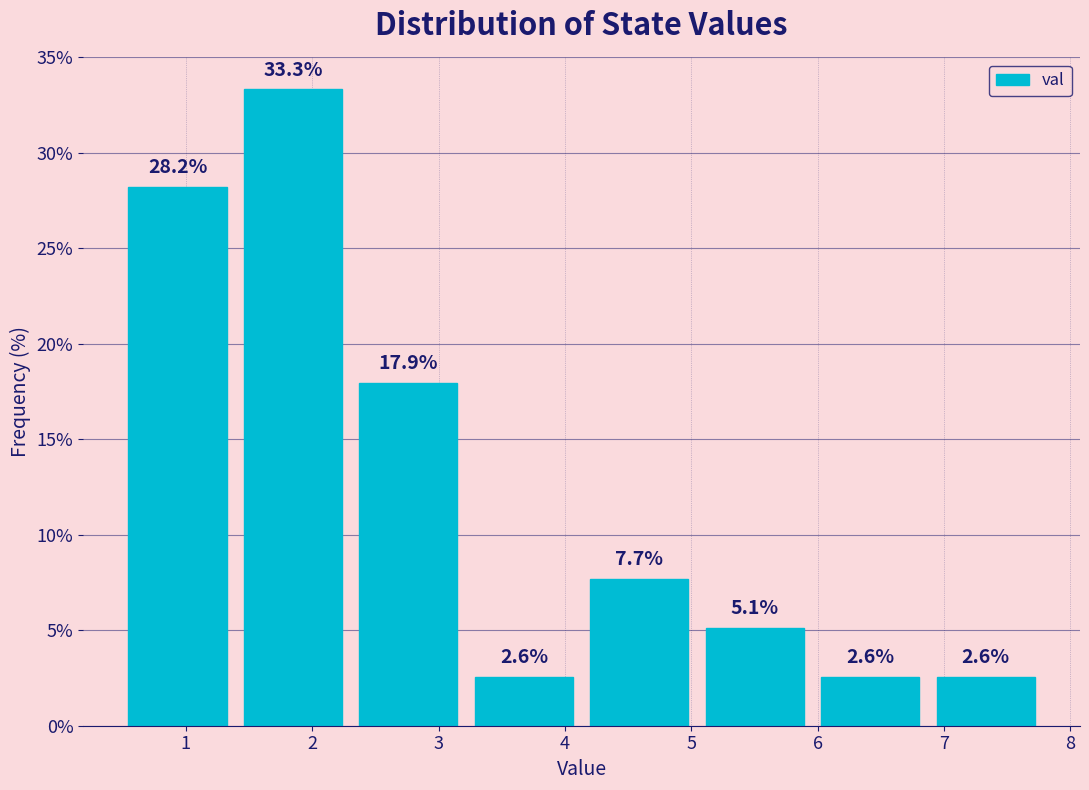

Reading left to right, list every bar in this chart as the range it spans on the x-axis followed by its height. The bar edges are not printed on the chart, so give them approximately, as read against the axis.

0.5 to 1.4: 28.2
1.4 to 2.3: 33.3
2.3 to 3.2: 17.9
3.2 to 4.1: 2.6
4.1 to 5.0: 7.7
5.0 to 6.0: 5.1
6.0 to 6.9: 2.6
6.9 to 7.8: 2.6